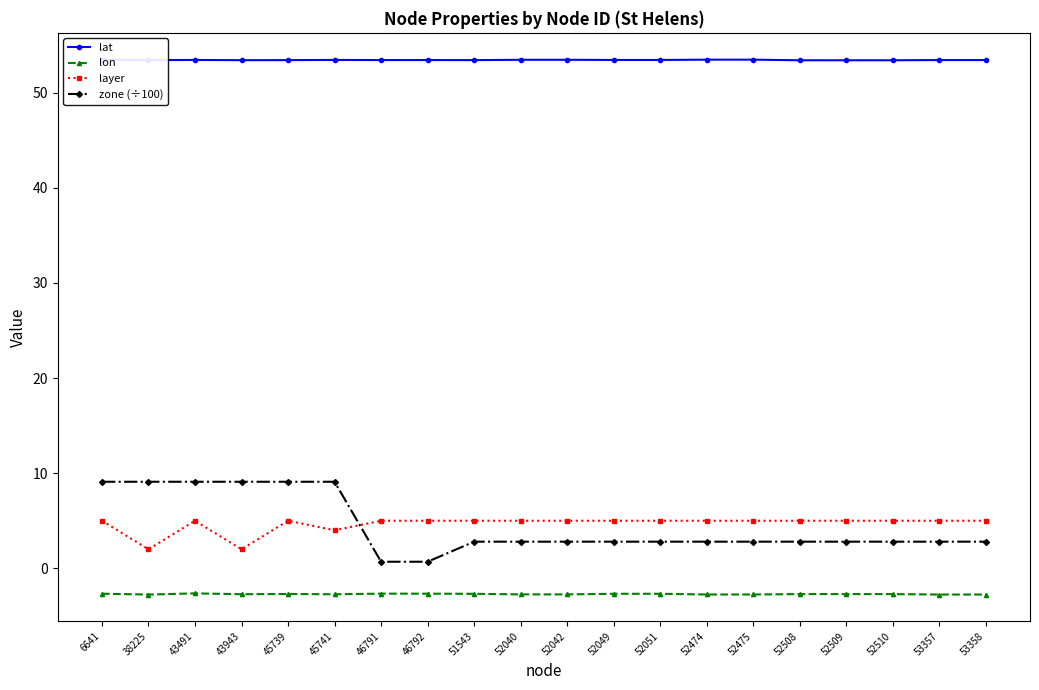

Is it true that zone (÷100) equals 1.9 at 38225?

False